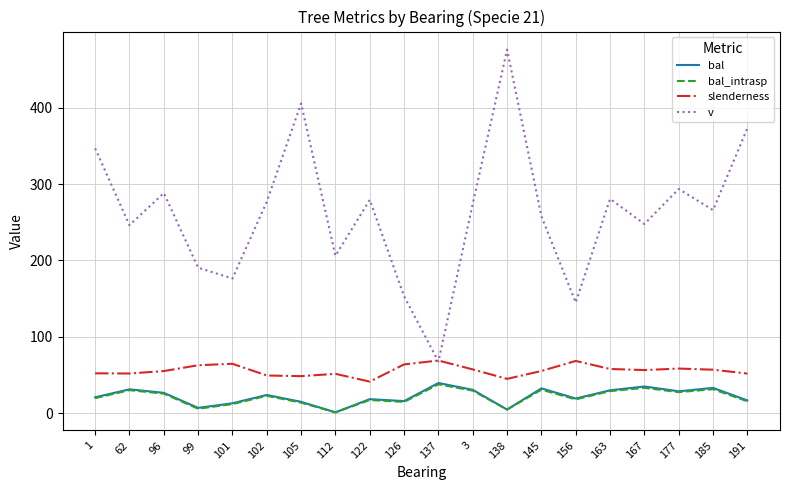

True or false: v and bal cross at least once.

False